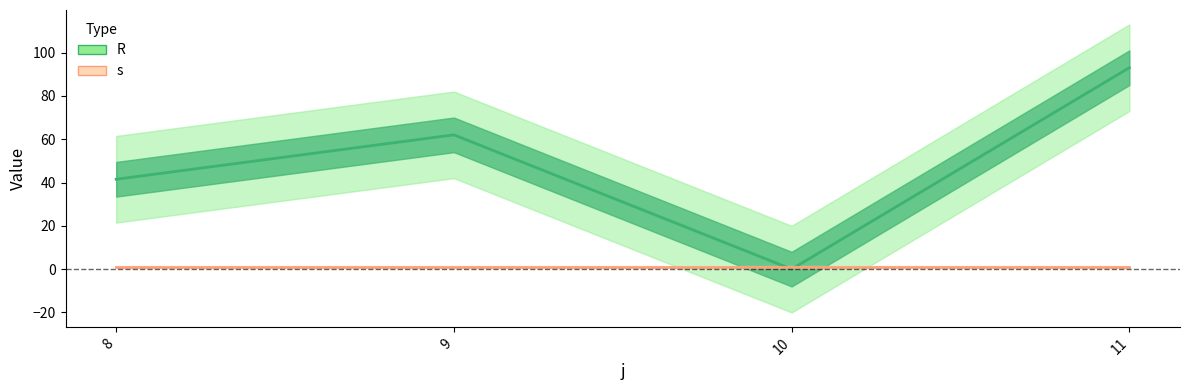

What is the sum of the values at 9 and 8?

103.5